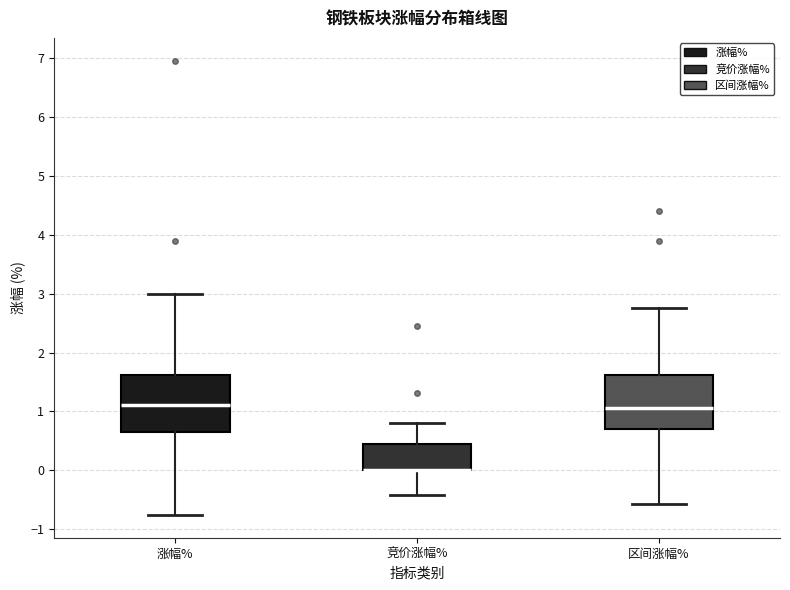

Reading left to right, read every box against the y-axis: the position of its median line, the range the box covers, and the ends of its whiskers. The values are not printed on the chart, so give them approximately, as read against the axis.

涨幅%: median 1.1, box 0.6 to 1.6, whiskers -0.8 to 3.0
竞价涨幅%: median 0.0 (drawn on the box's lower edge), box 0.0 to 0.4, whiskers -0.4 to 0.8
区间涨幅%: median 1.1, box 0.7 to 1.6, whiskers -0.6 to 2.8